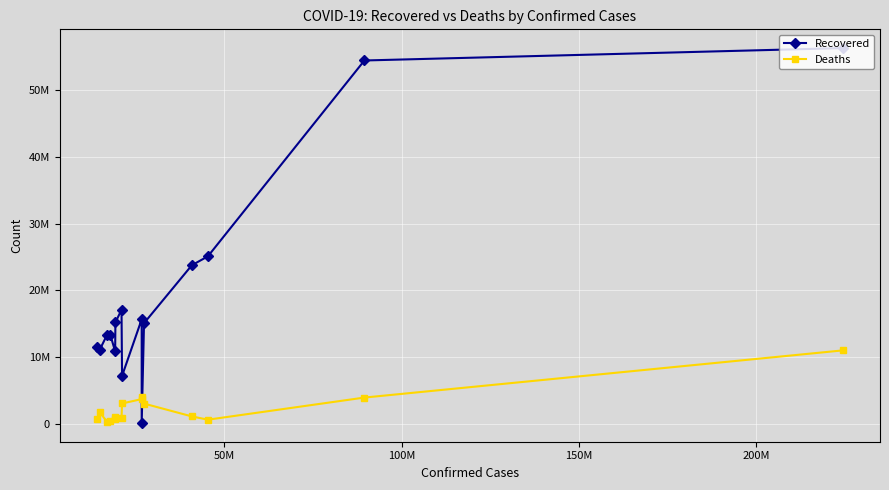

How many values in the Deaths series exceed 1111831?

7